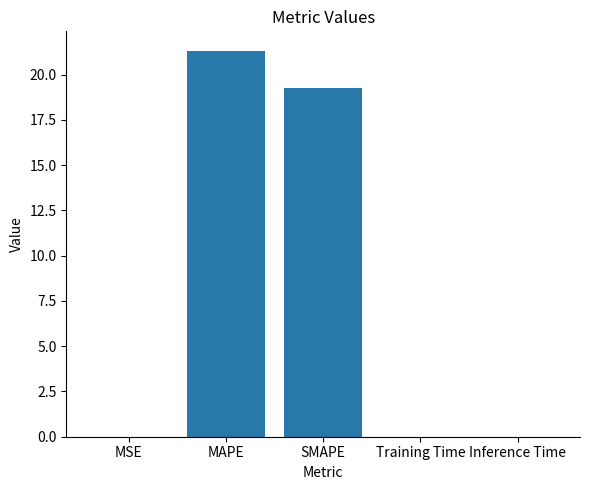

Is it true that the value at MSE is 0.0?

True